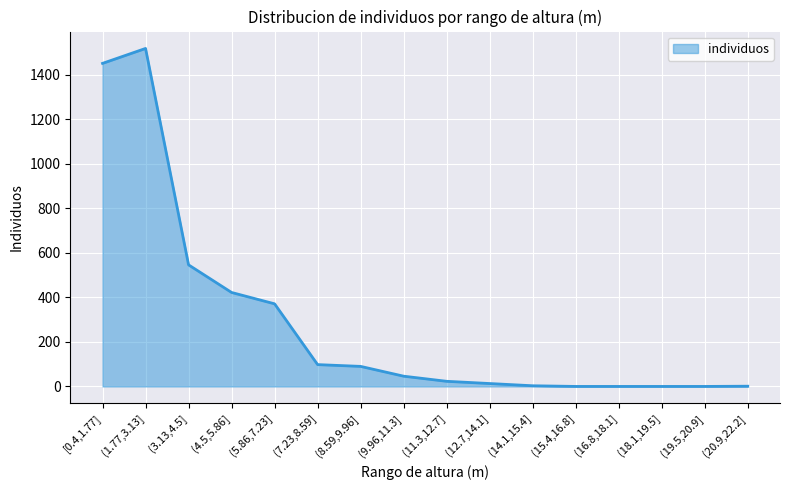

Is it true that the value at (15.4,16.8] is 0?

True